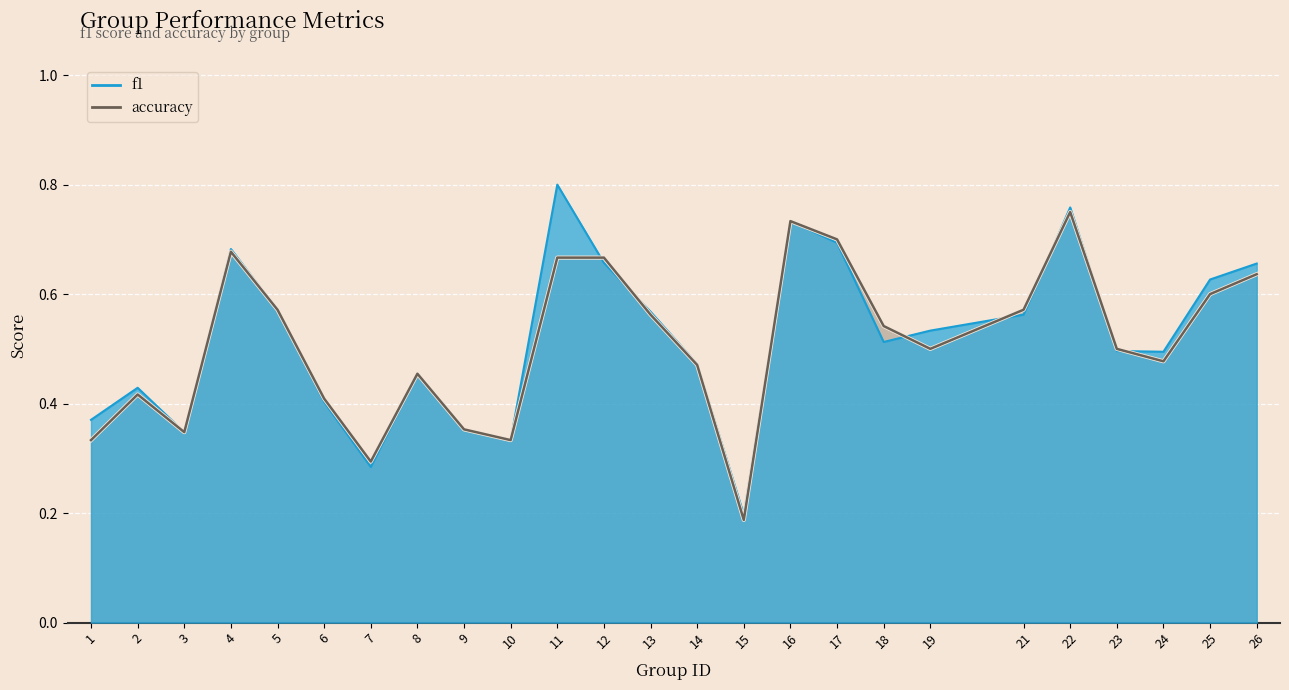

Rank the categories by accuracy value from lowest to highest.

15, 7, 1, 10, 3, 9, 6, 2, 8, 14, 24, 19, 23, 18, 13, 5, 21, 25, 26, 11, 12, 4, 17, 16, 22